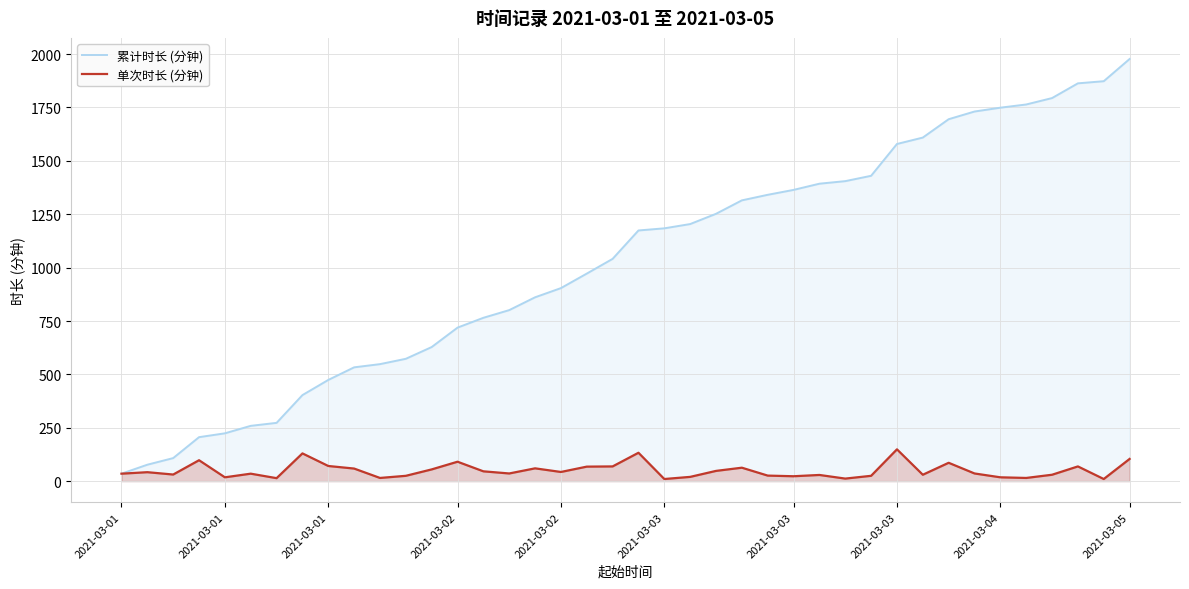

How many values in the 累计时长 (分钟) series exceed 1174?

19